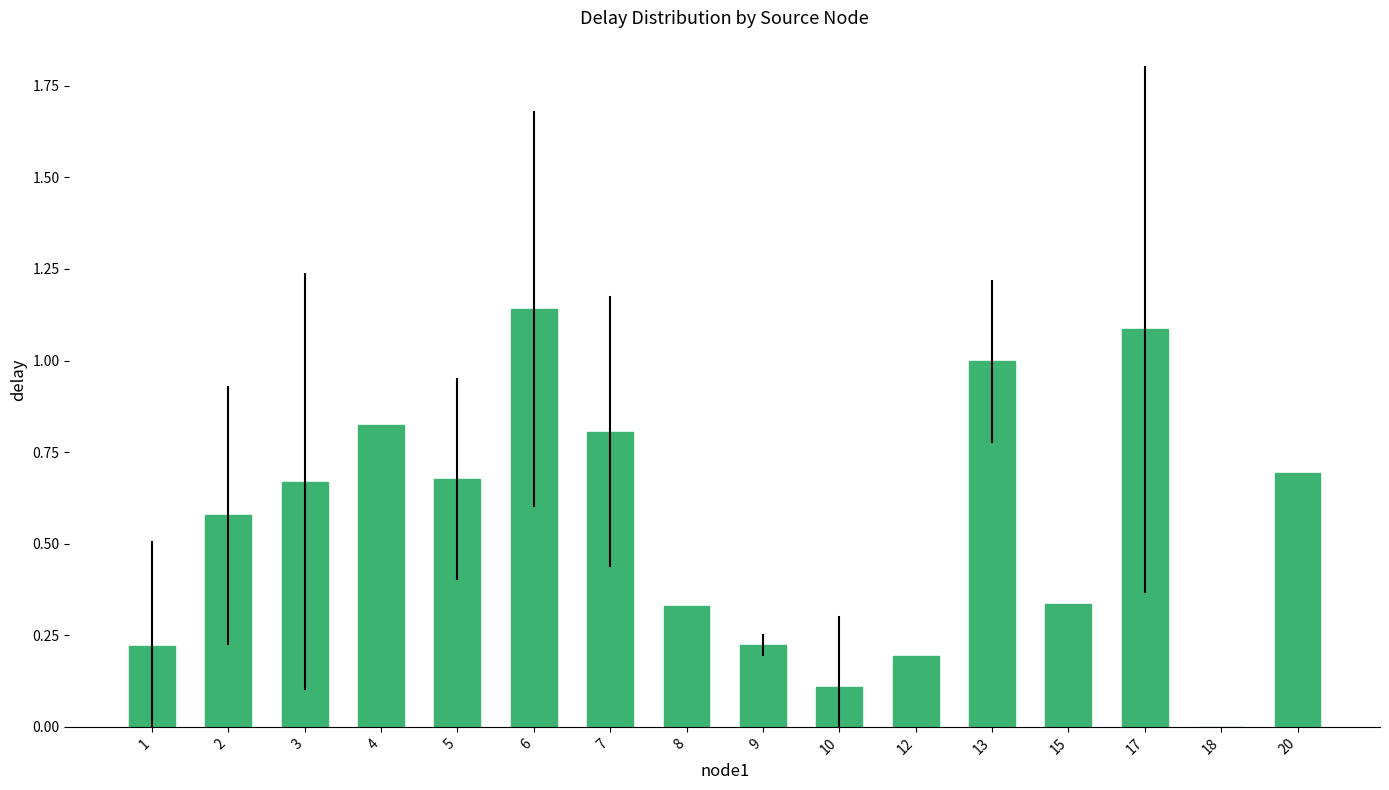

The value at 18 is 0.8. True or false?

False